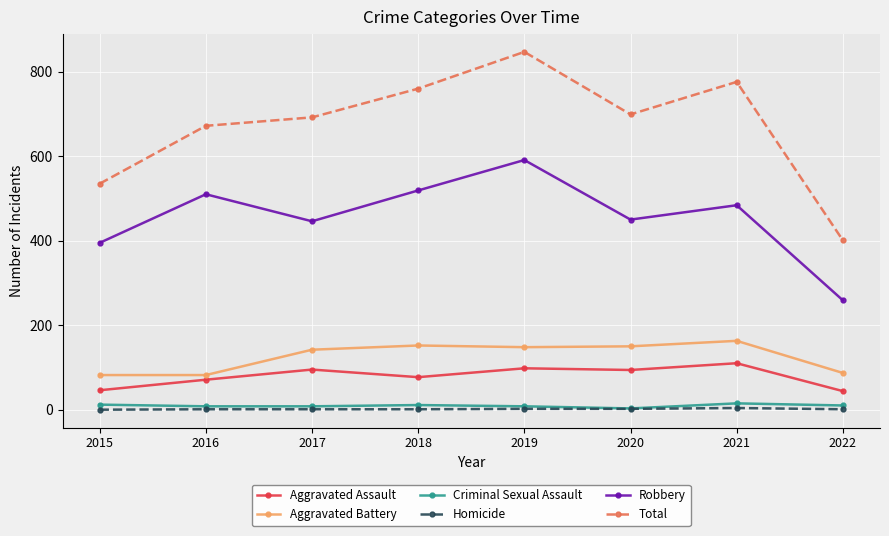

What value does the Total series have at 2020, to the nearest 5?

700